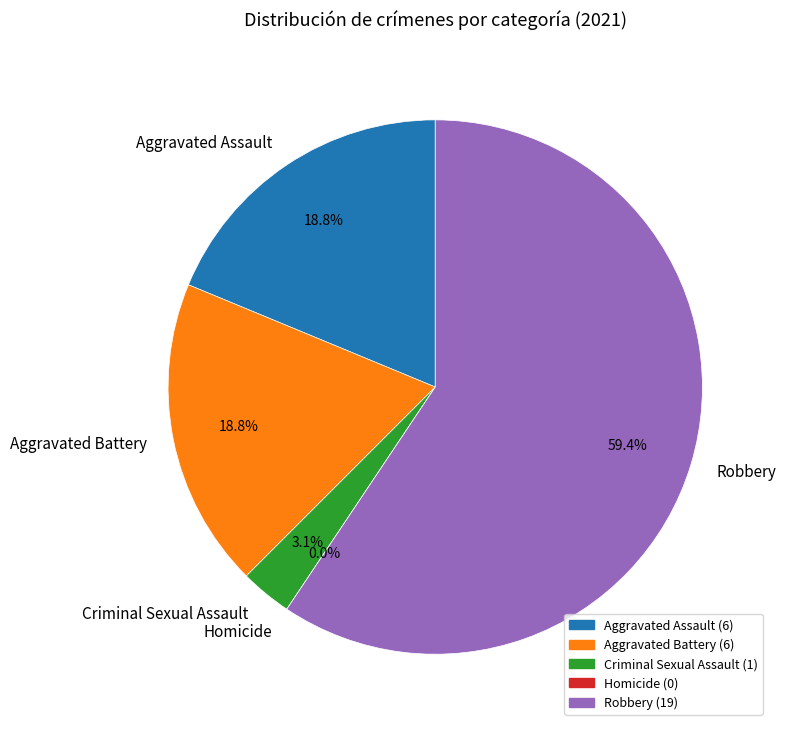

Do Homicide and Robbery together represent more than half of the pie?

Yes